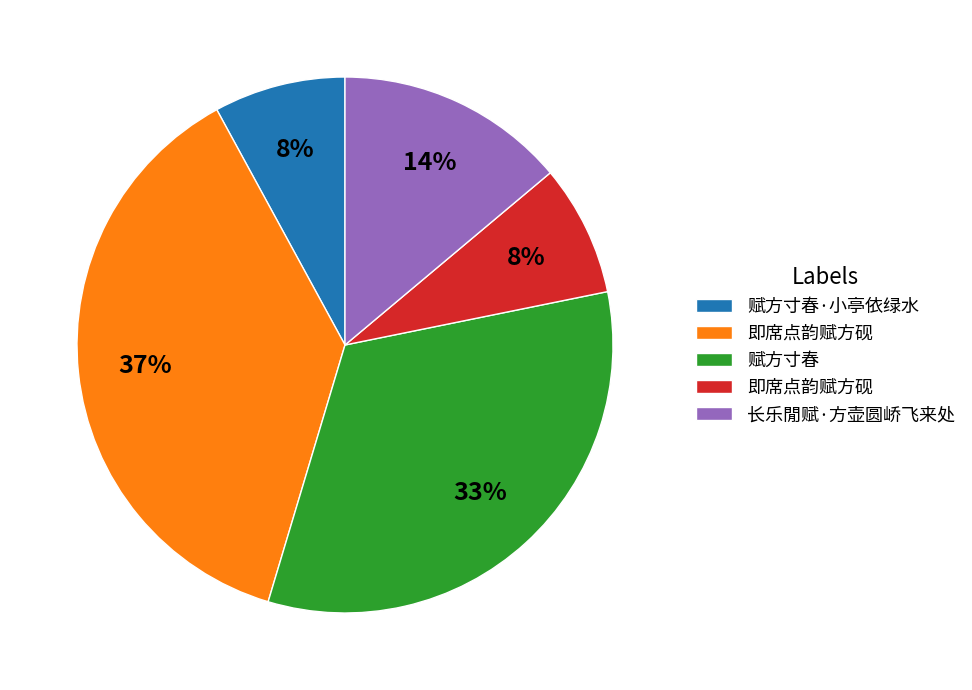

Is there any slice that represents more than half of the pie?

No